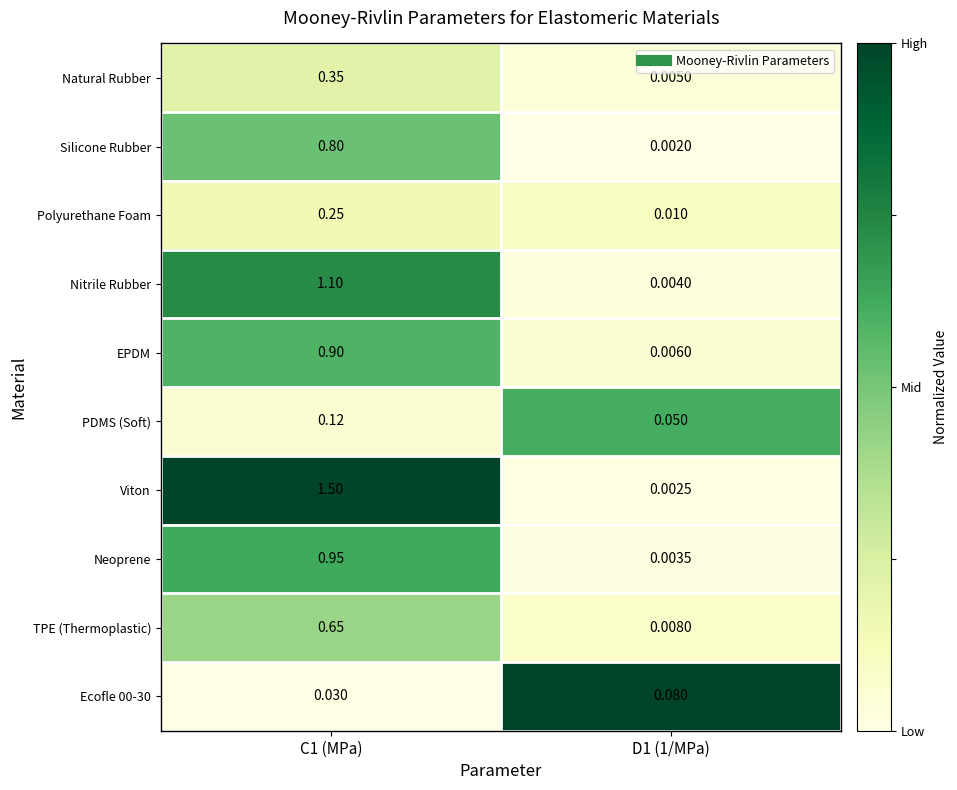

At how many categories does at least one series exceed 0?

2